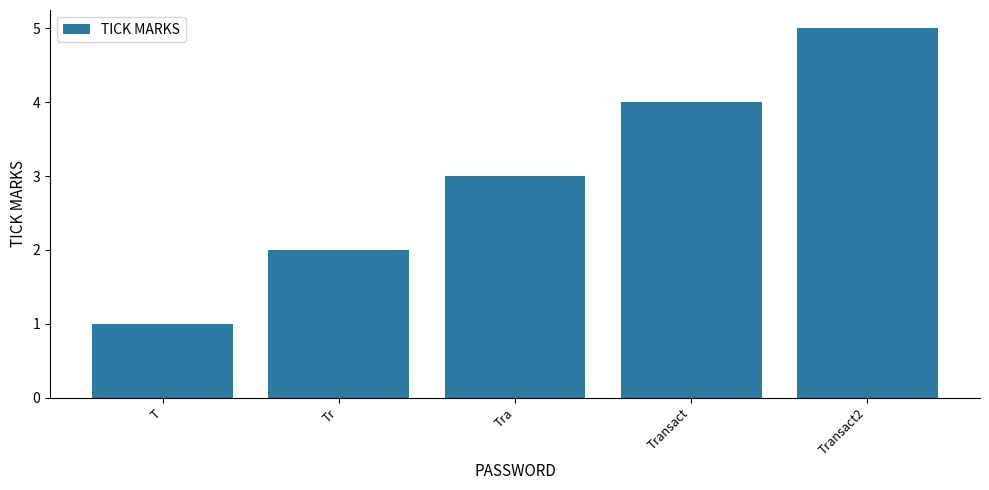

Reading left to right, transcribe all the data shown in this chart.

1	2	3	4	5